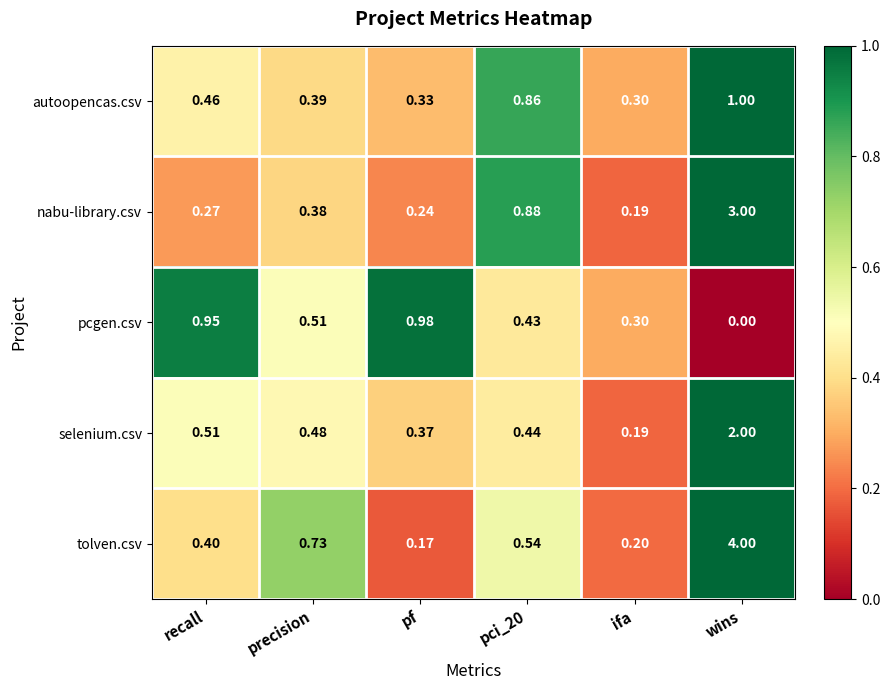

Between pf and pci_20, which series saw the biggest shift?

nabu-library.csv